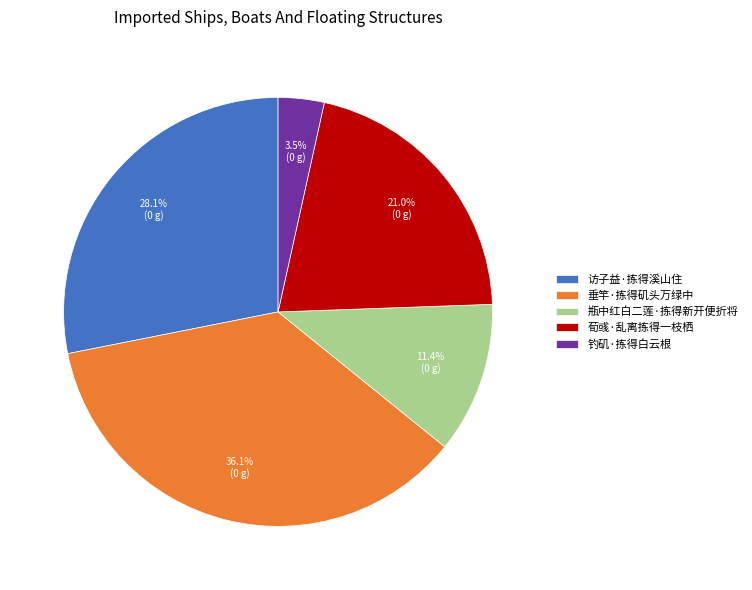

How many segments does this pie chart have?

5